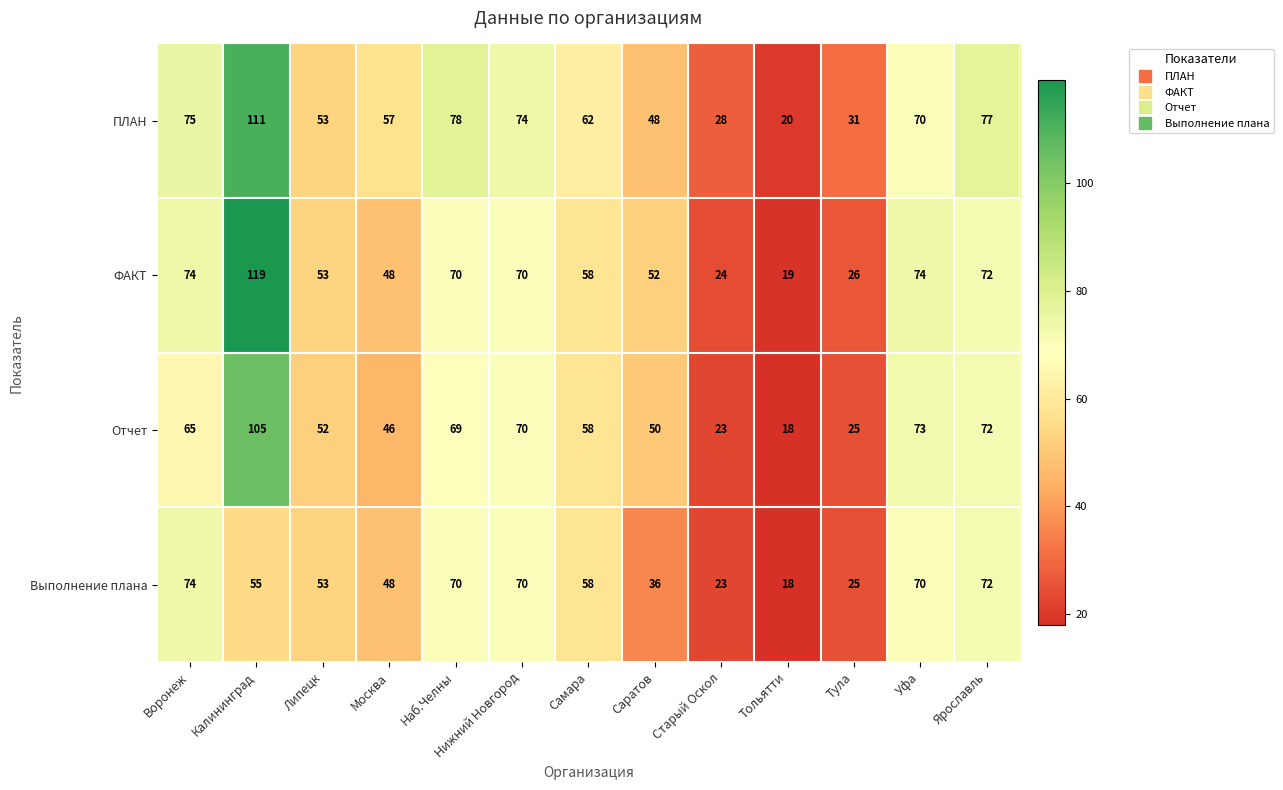

Which series has the widest spread of values?

ФАКТ